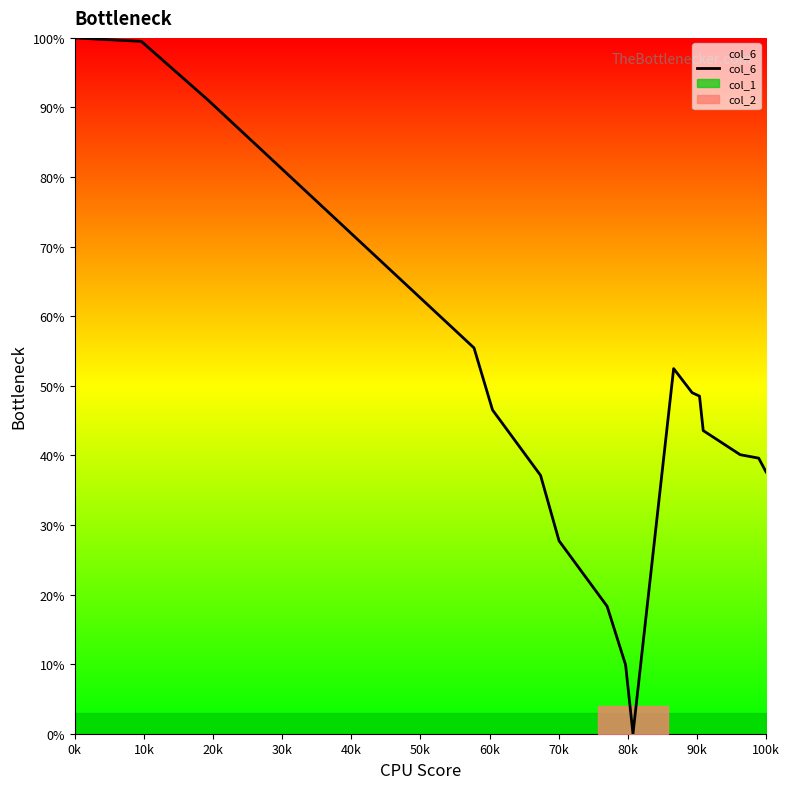

How many series are shown in this chart?

1